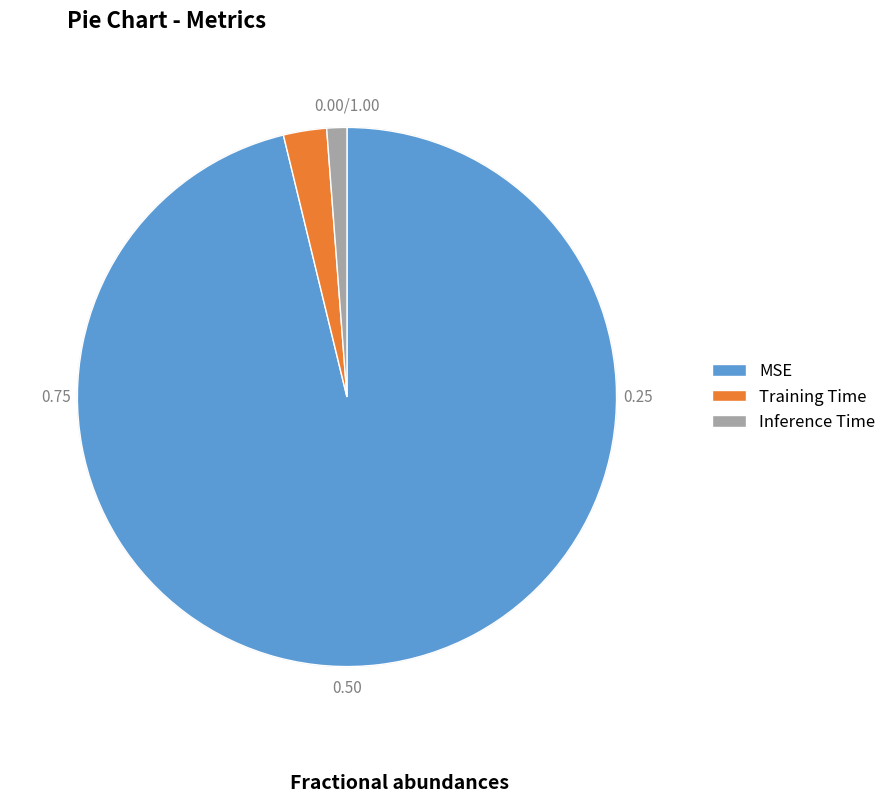

Is it true that Inference Time is 13% of the pie?

False